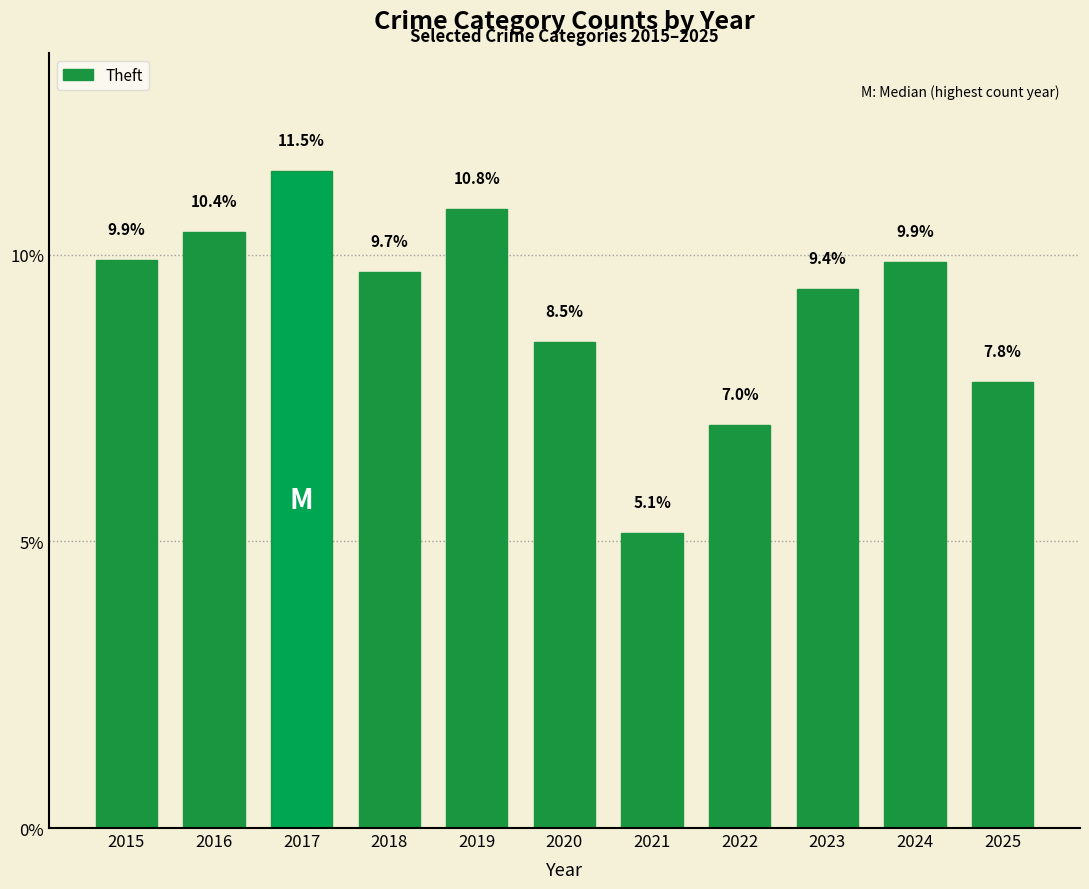

What is the change in value from 2020 to 2025?

-0.7